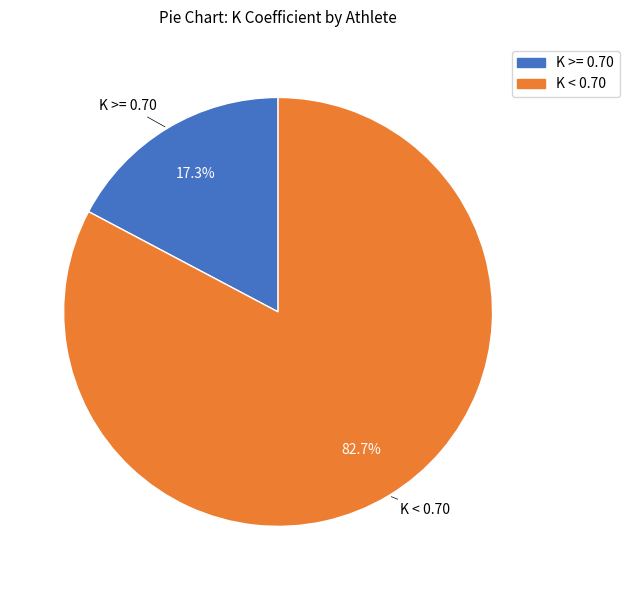

What is the total percentage of K >= 0.70 and K < 0.70?

100.0%